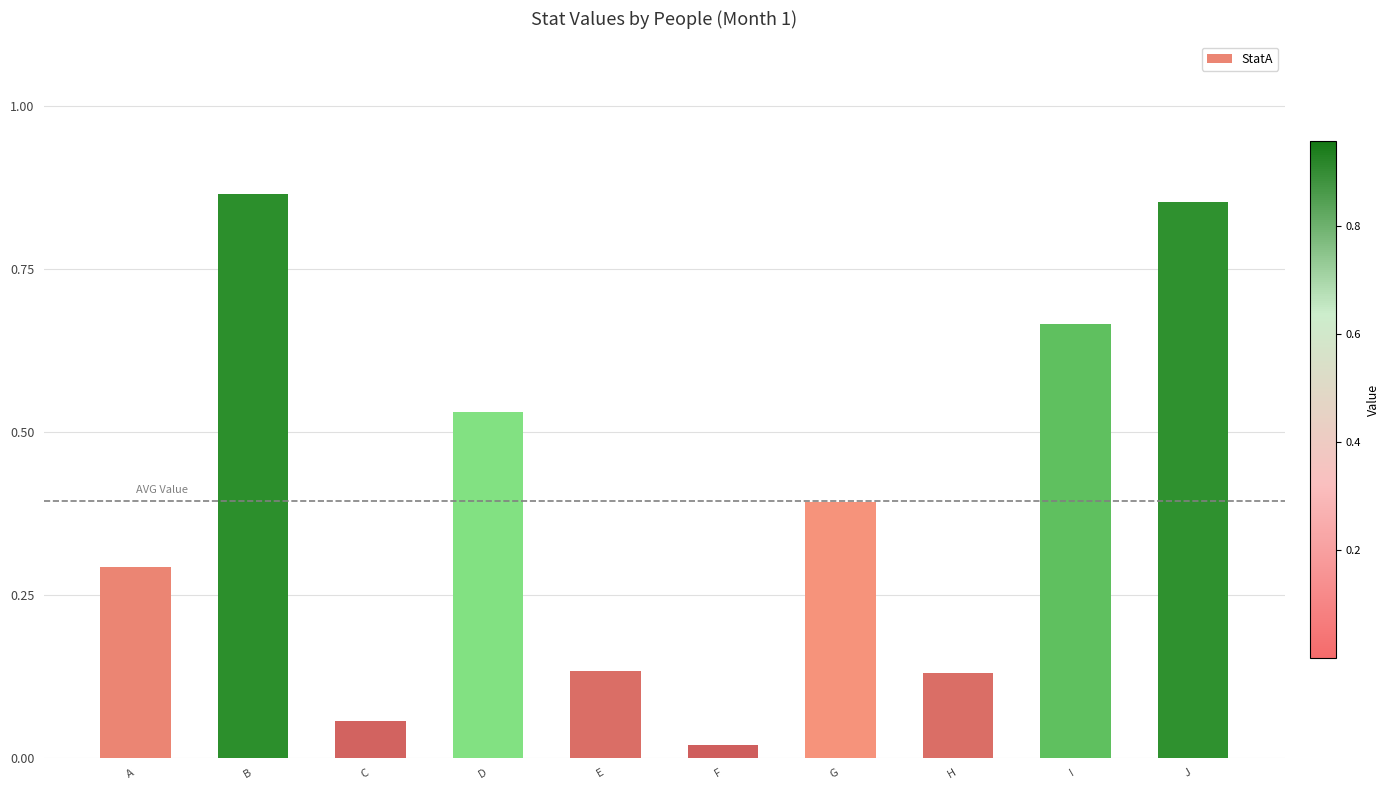

At which label is the value closest to 0?

F